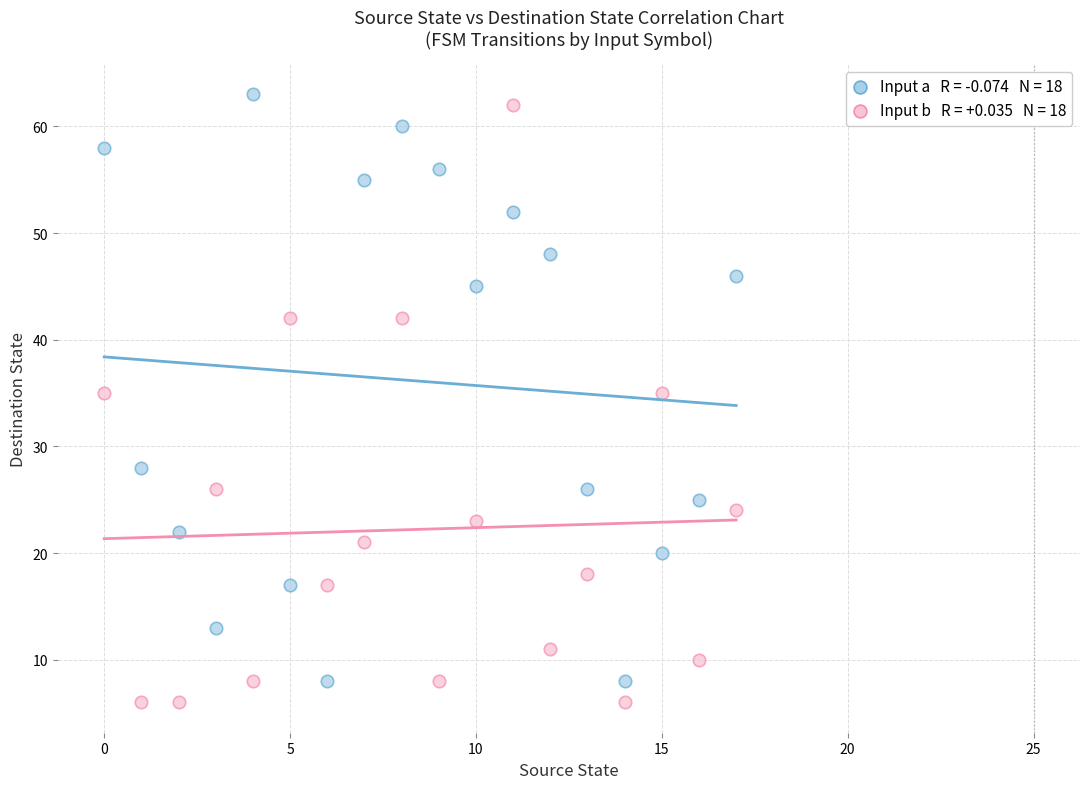

Across all data points, what is the range of Y values (max minus min)?

57